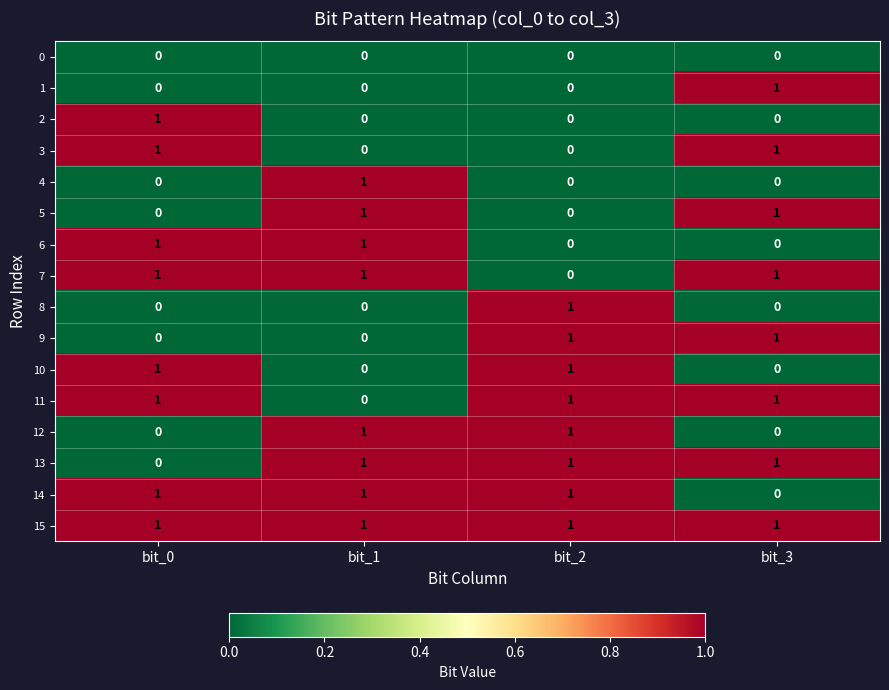

True or false: 10 has a value of 1 at bit_1.

False